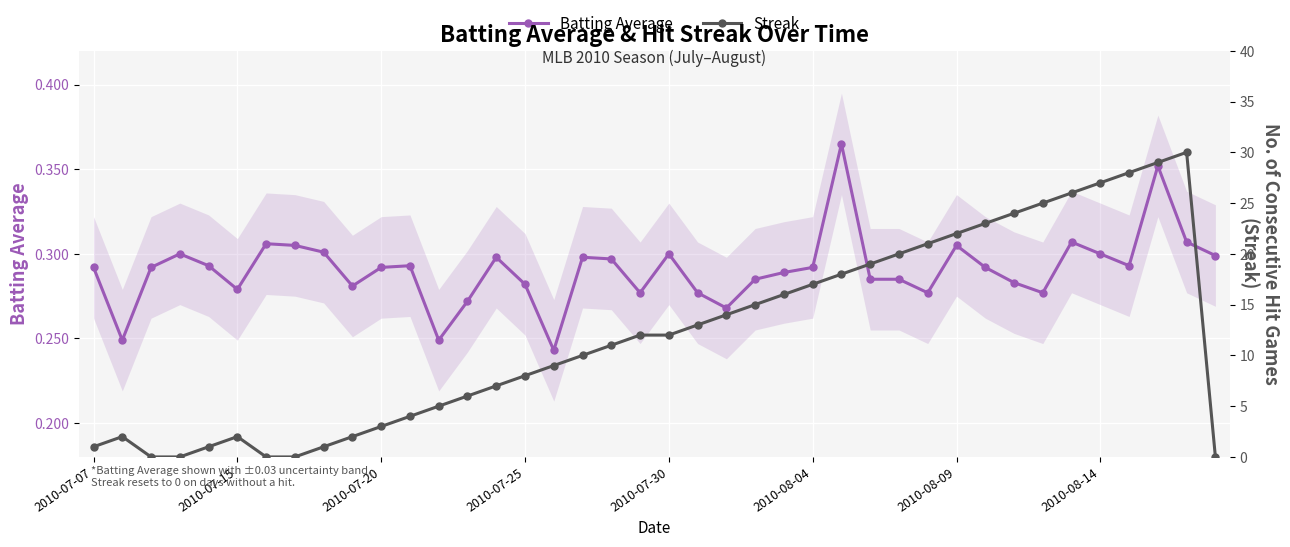

True or false: Batting Average has more than 2 interior local peaks.

True